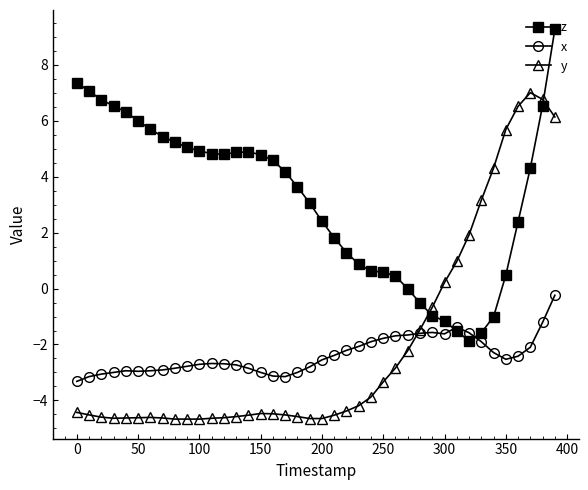

What is the minimum value shown in the chart?

-4.7